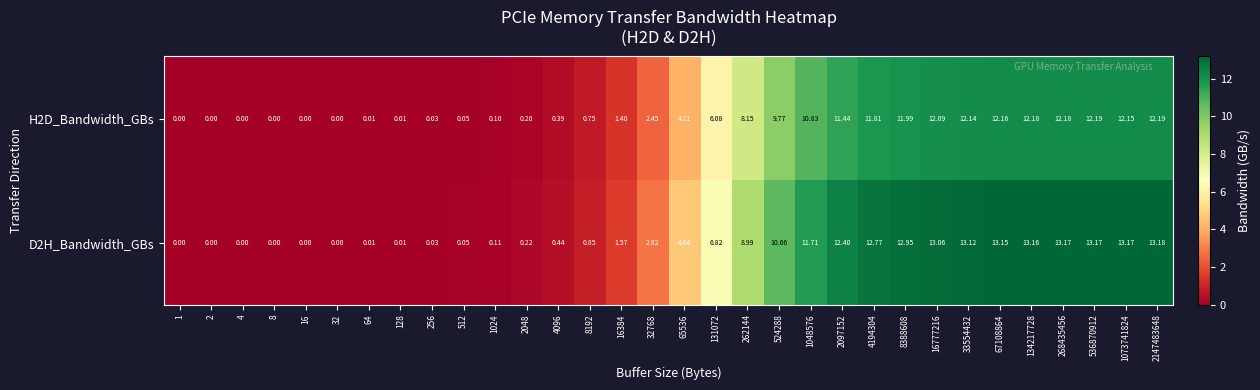

List the series in order of their overall mean, highest first.

D2H_Bandwidth_GBs, H2D_Bandwidth_GBs